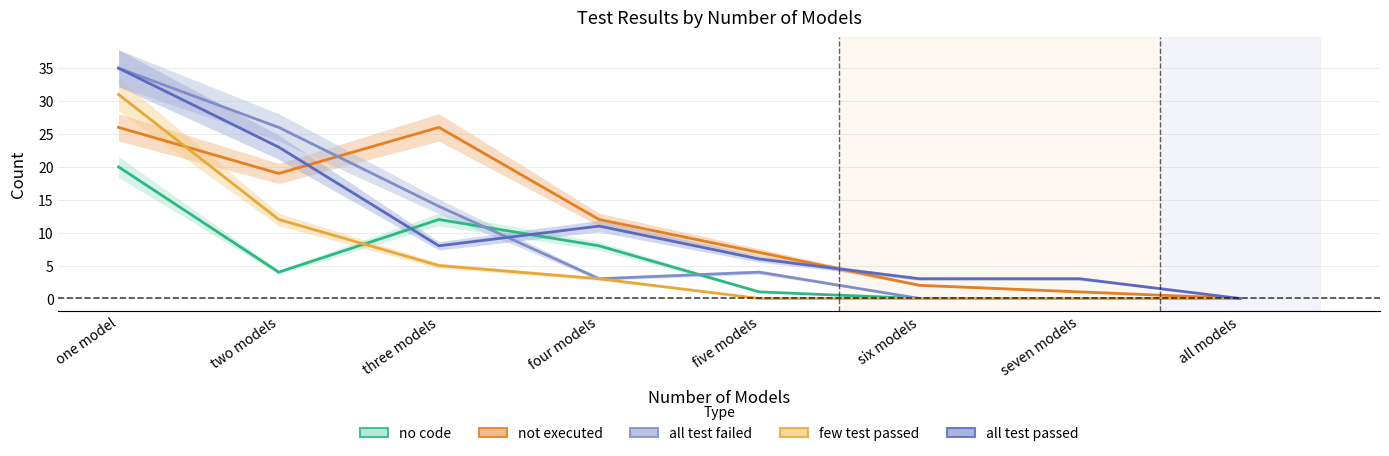

At which label is all test passed closest to 17?

two models